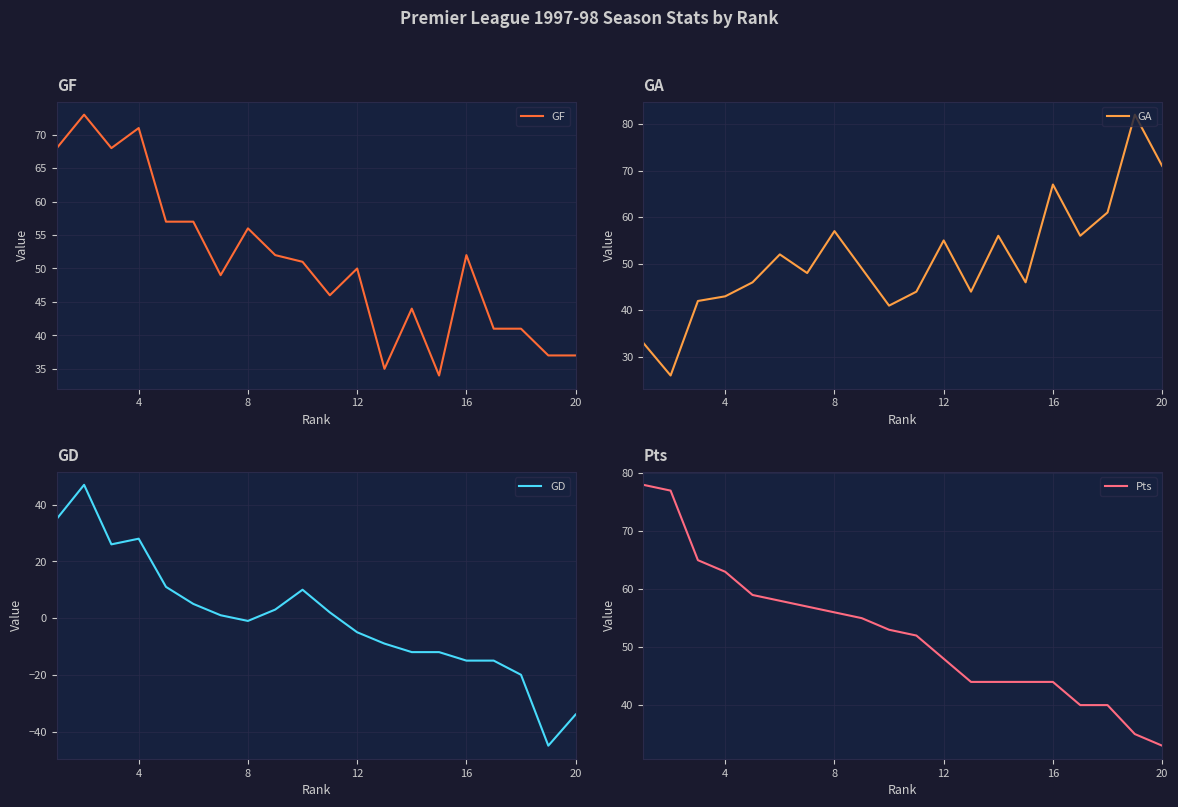

What is the minimum value for GF?

34